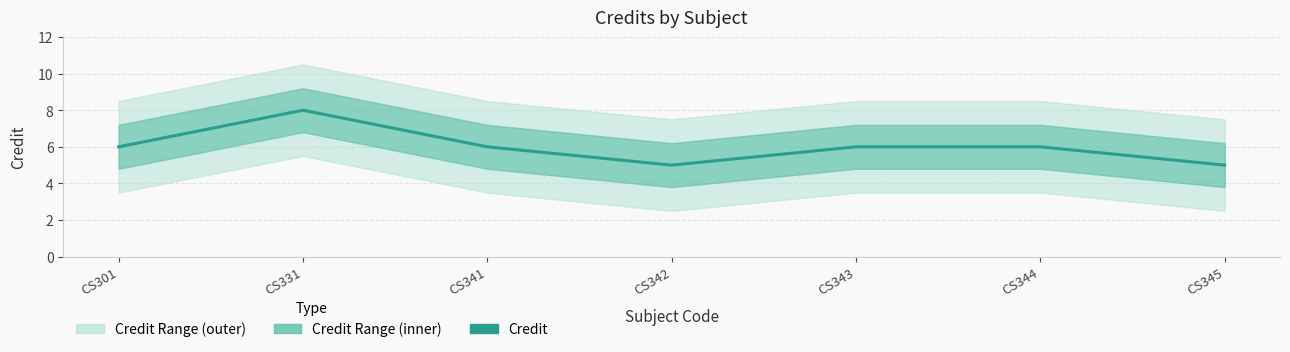

What is the difference between the values at CS343 and CS345?

1